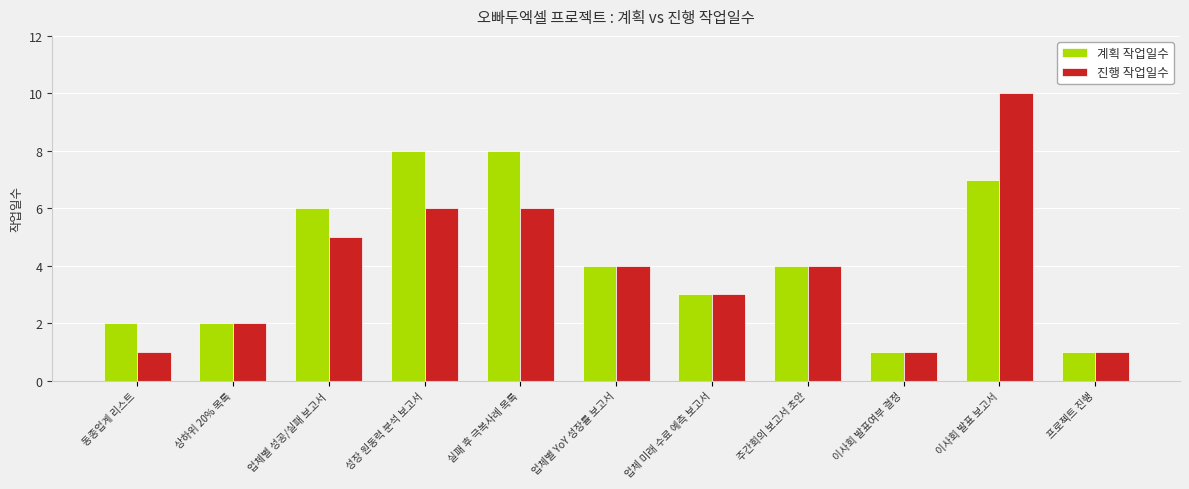

The 진행 작업일수 series shows 6 at 주간회의 보고서 초안. True or false?

False